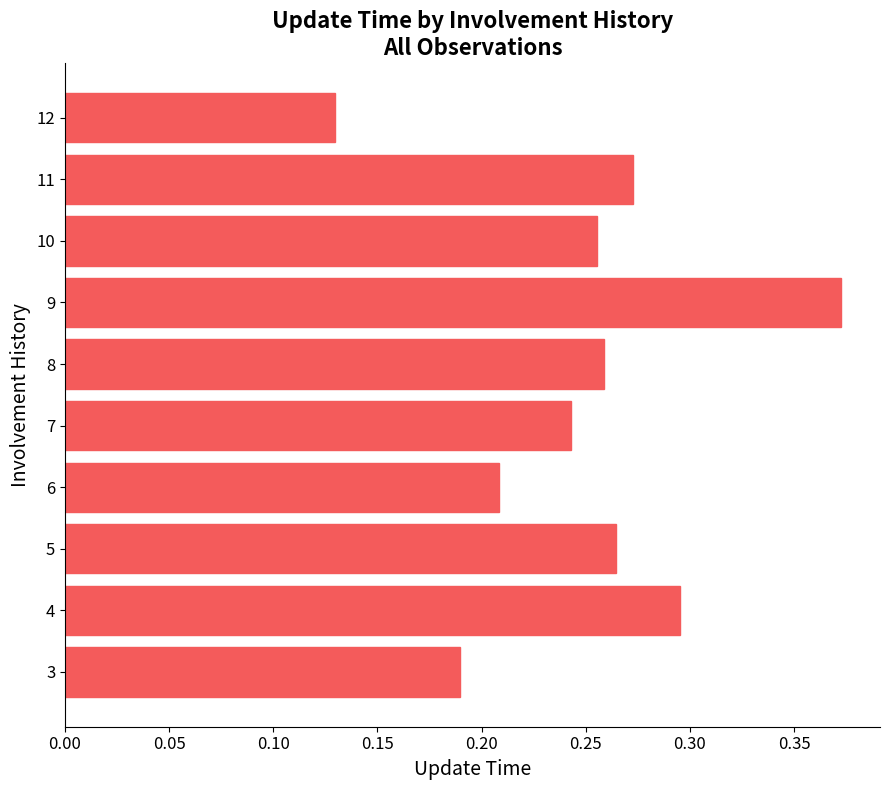

The chart shows a value of 0.5 at 11. True or false?

False